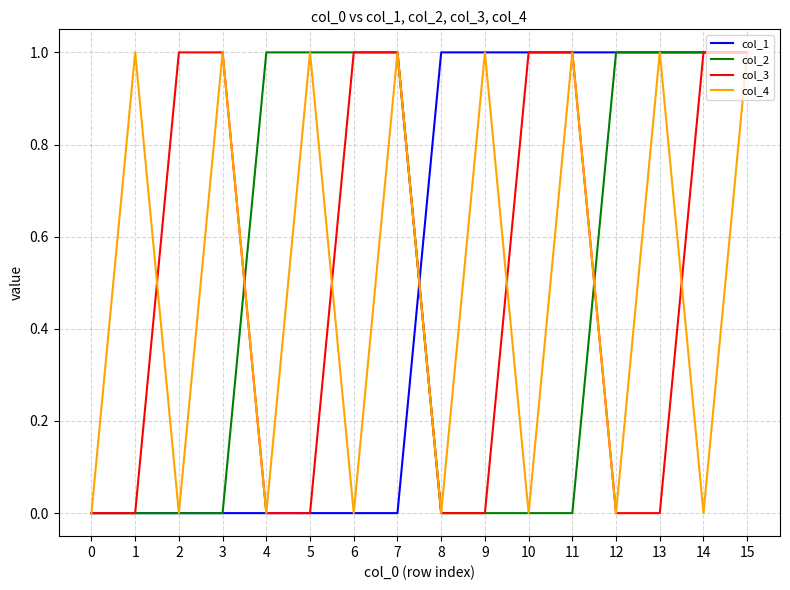

Reading left to right, extract all data points from this chart.

col_1: 0=0	1=0	2=0	3=0	4=0	5=0	6=0	7=0	8=1	9=1	10=1	11=1	12=1	13=1	14=1	15=1
col_2: 0=0	1=0	2=0	3=0	4=1	5=1	6=1	7=1	8=0	9=0	10=0	11=0	12=1	13=1	14=1	15=1
col_3: 0=0	1=0	2=1	3=1	4=0	5=0	6=1	7=1	8=0	9=0	10=1	11=1	12=0	13=0	14=1	15=1
col_4: 0=0	1=1	2=0	3=1	4=0	5=1	6=0	7=1	8=0	9=1	10=0	11=1	12=0	13=1	14=0	15=1